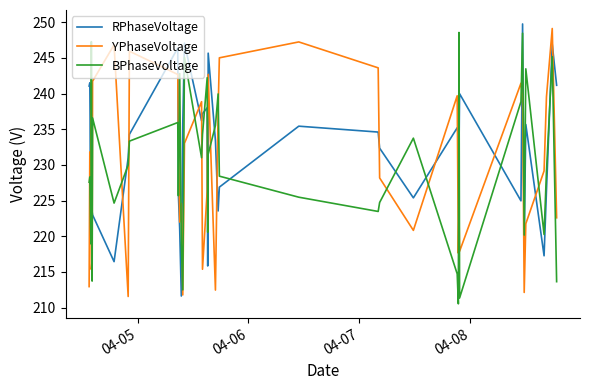

Which series has the largest total across all categories?

RPhaseVoltage